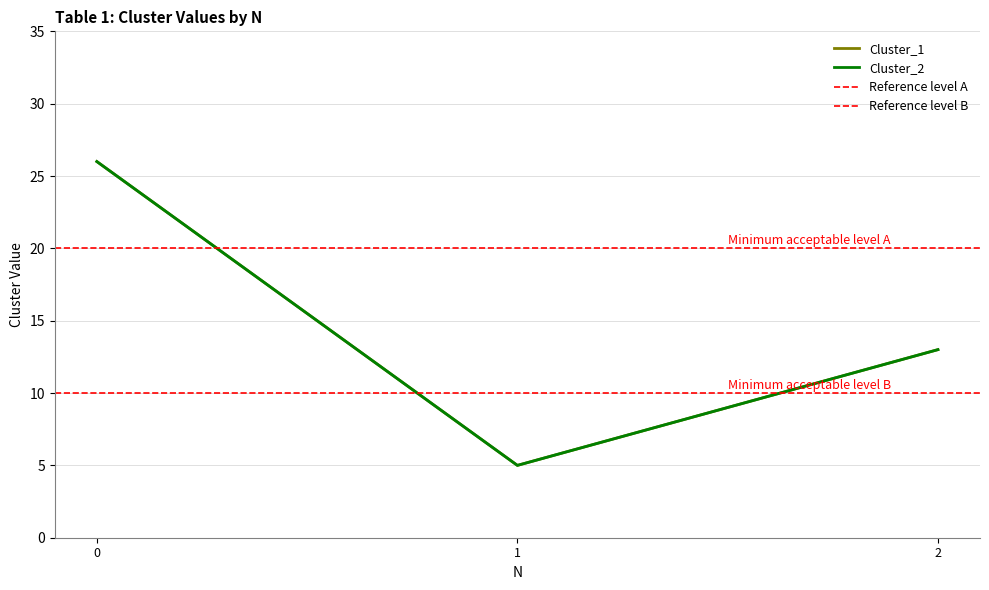

What is the sum of the Cluster_1 values at 1 and 2?

18